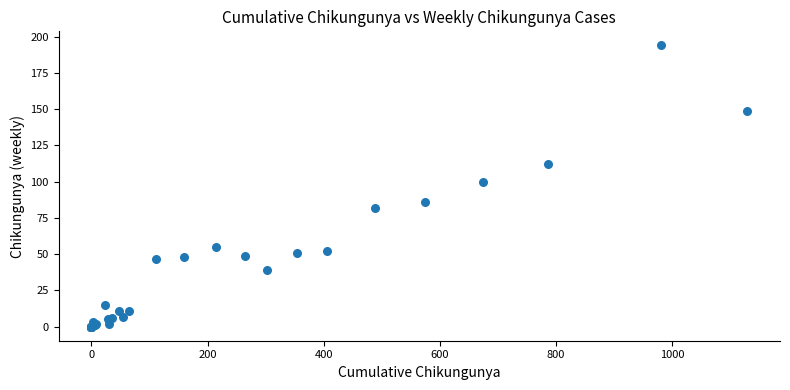

What Y value in the scatter plot is closest to 97?

100